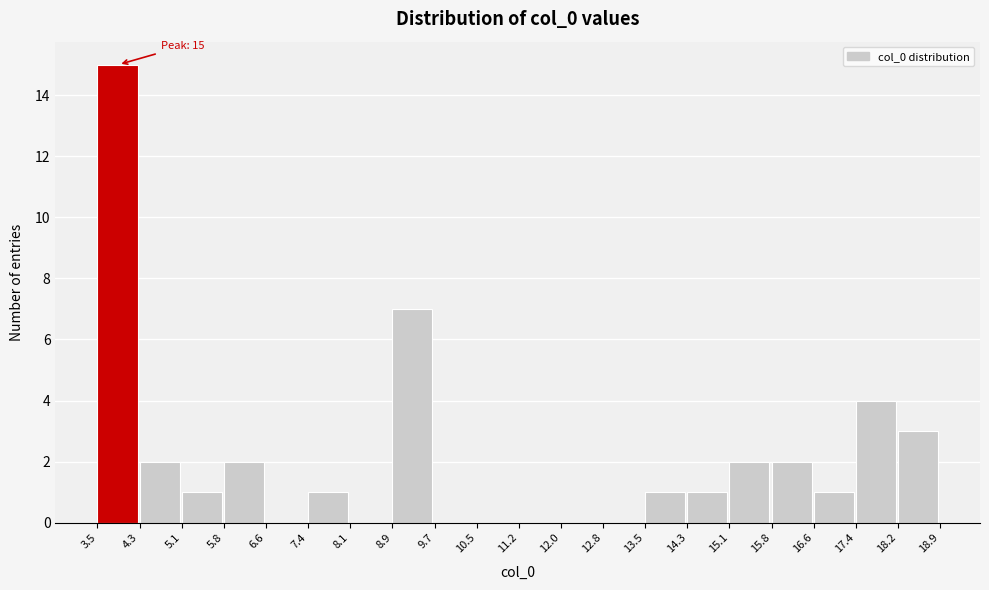

Which range on the x-axis has the tallest bar?

3.5 to 4.3